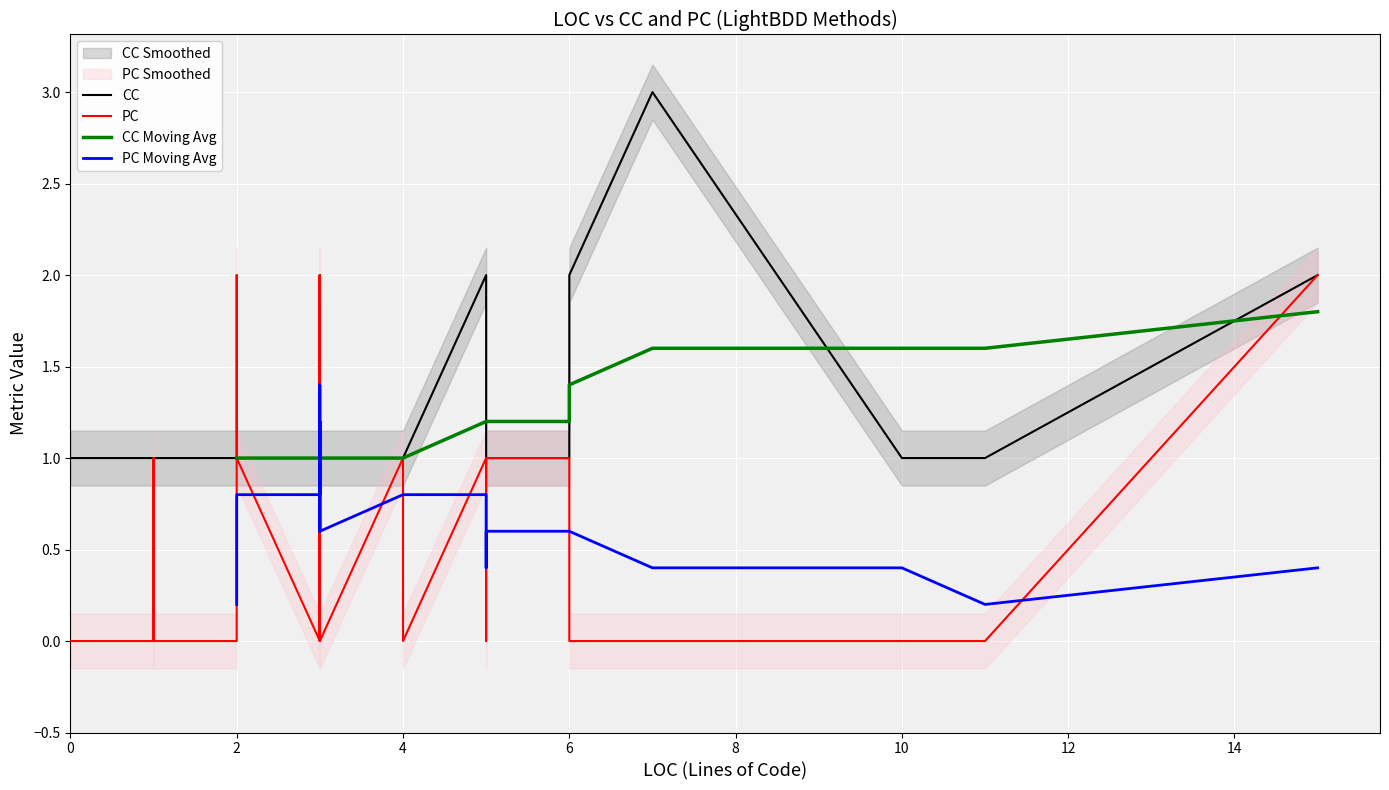

At which category does PC reach its first local valley?

3